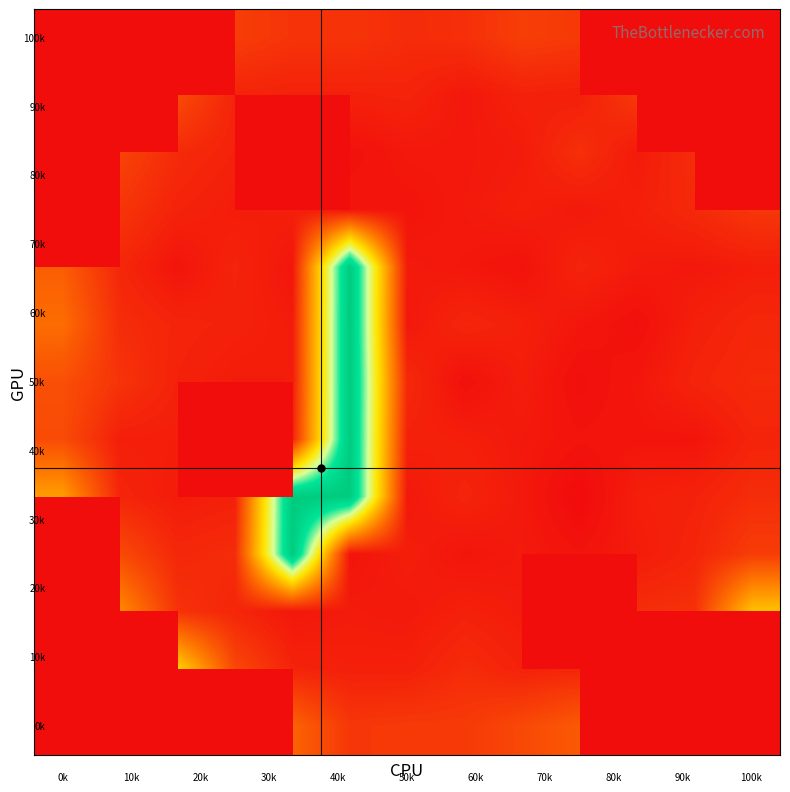

Between 12 and 4, which is larger?

4